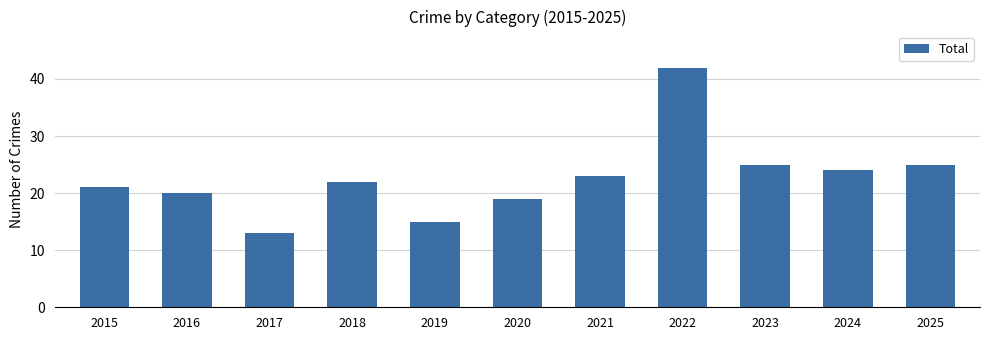

Reading left to right, extract all data points from this chart.

2015=21	2016=20	2017=13	2018=22	2019=15	2020=19	2021=23	2022=42	2023=25	2024=24	2025=25